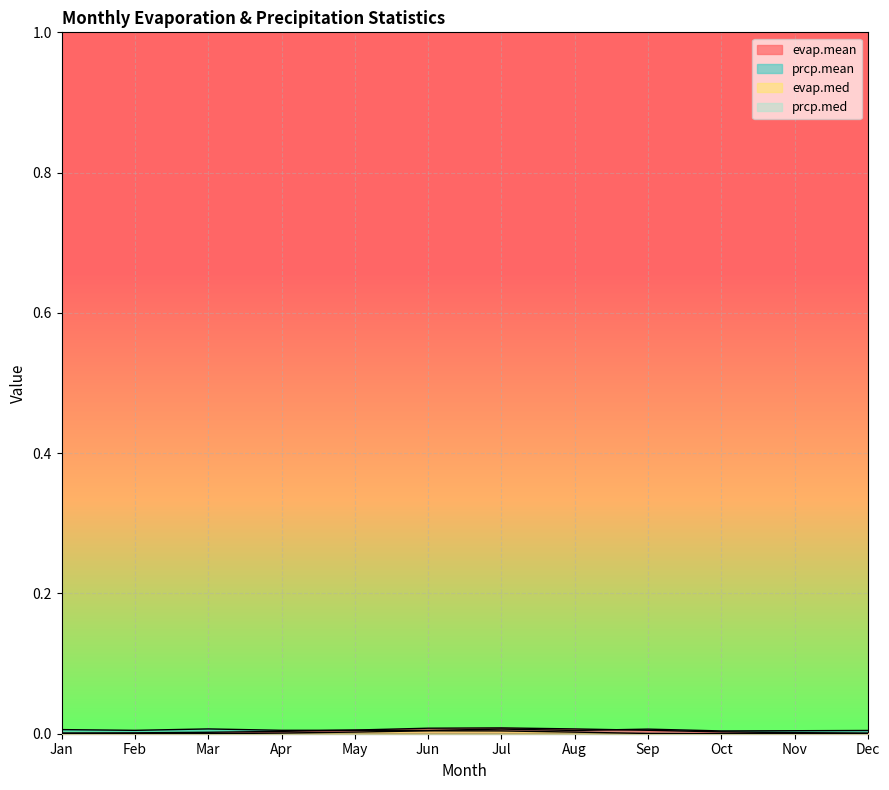

Does the chart display data point markers on the line(s)?

No